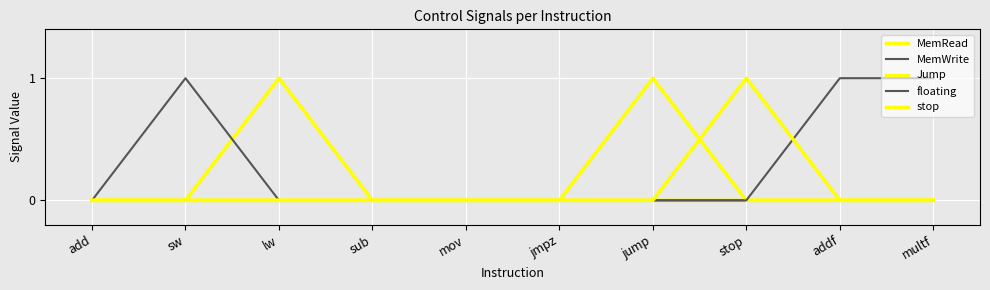

True or false: stop has more than 1 points higher than both neighbors.

False